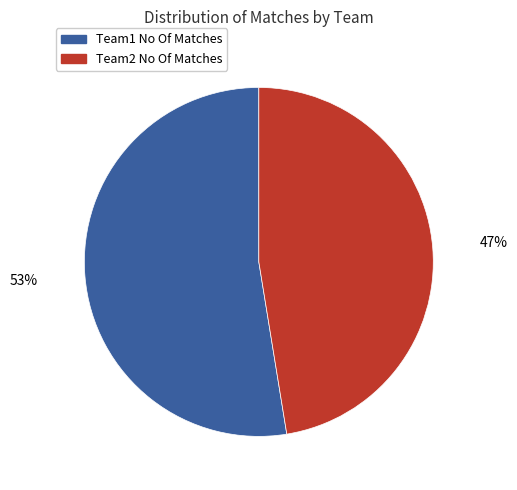

What is the smallest slice in the pie chart?

Team2 No Of Matches